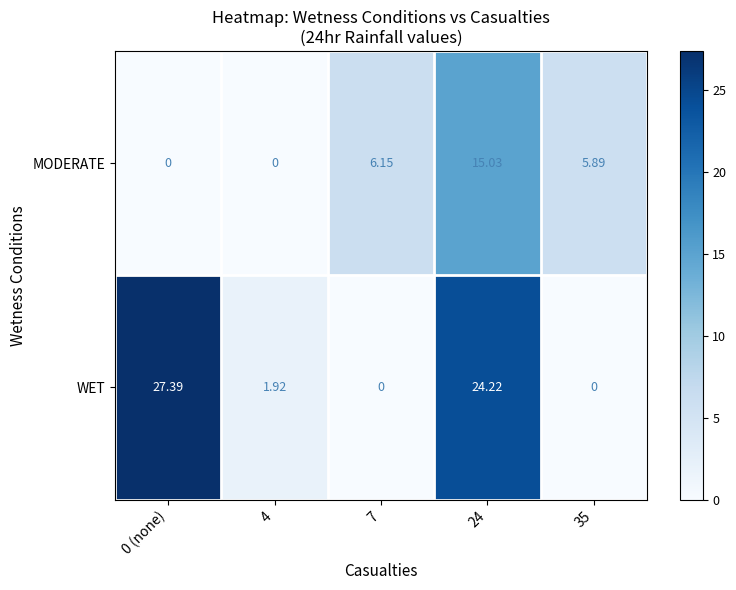

Which series has the largest total across all categories?

WET